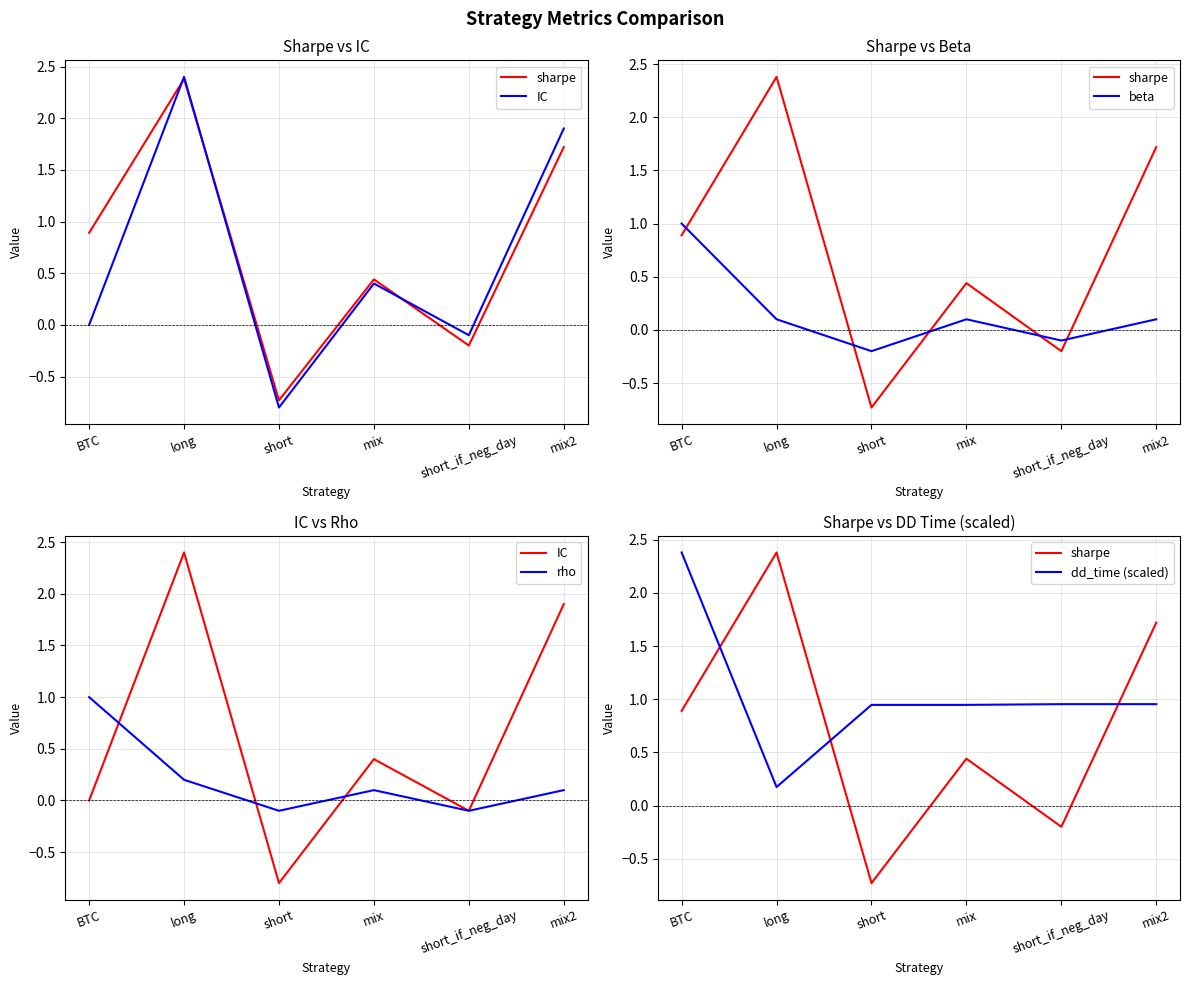

Reading left to right, what are all the values shown in this chart?

sharpe: BTC=0.9	long=2.4	short=-0.7	mix=0.4	short_if_neg_day=-0.2	mix2=1.7
IC: BTC=0.0	long=2.4	short=-0.8	mix=0.4	short_if_neg_day=-0.1	mix2=1.9
beta: BTC=1.0	long=0.1	short=-0.2	mix=0.1	short_if_neg_day=-0.1	mix2=0.1
rho: BTC=1.0	long=0.2	short=-0.1	mix=0.1	short_if_neg_day=-0.1	mix2=0.1
dd_time (scaled): BTC=2.4	long=0.2	short=0.9	mix=0.9	short_if_neg_day=1.0	mix2=1.0